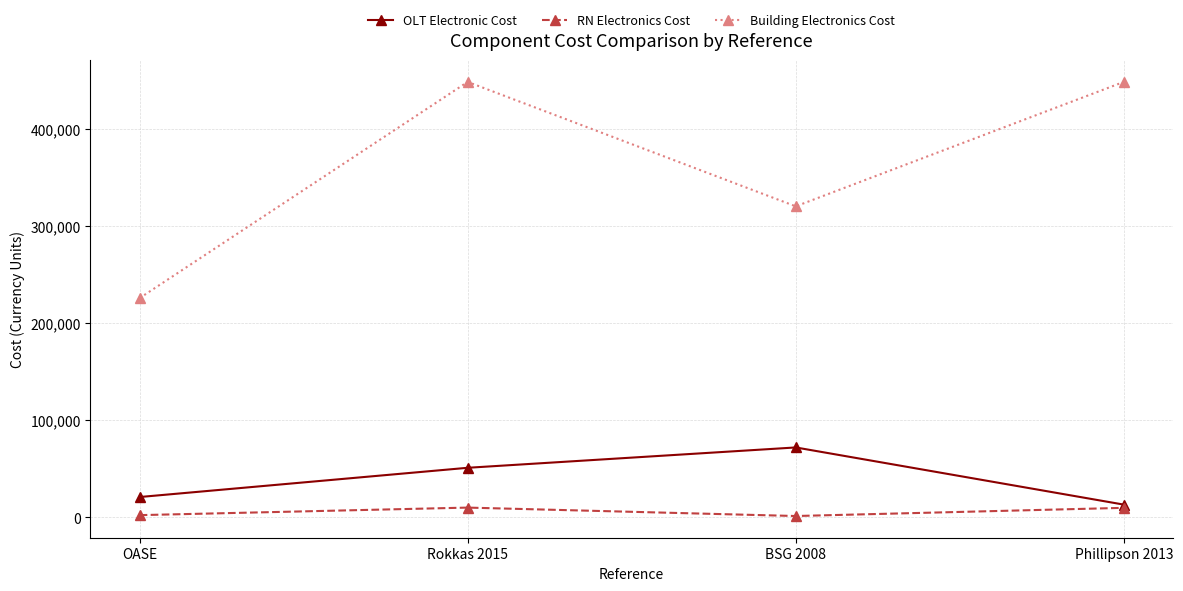

How many values in the Building Electronics Cost series are below 448000?

2